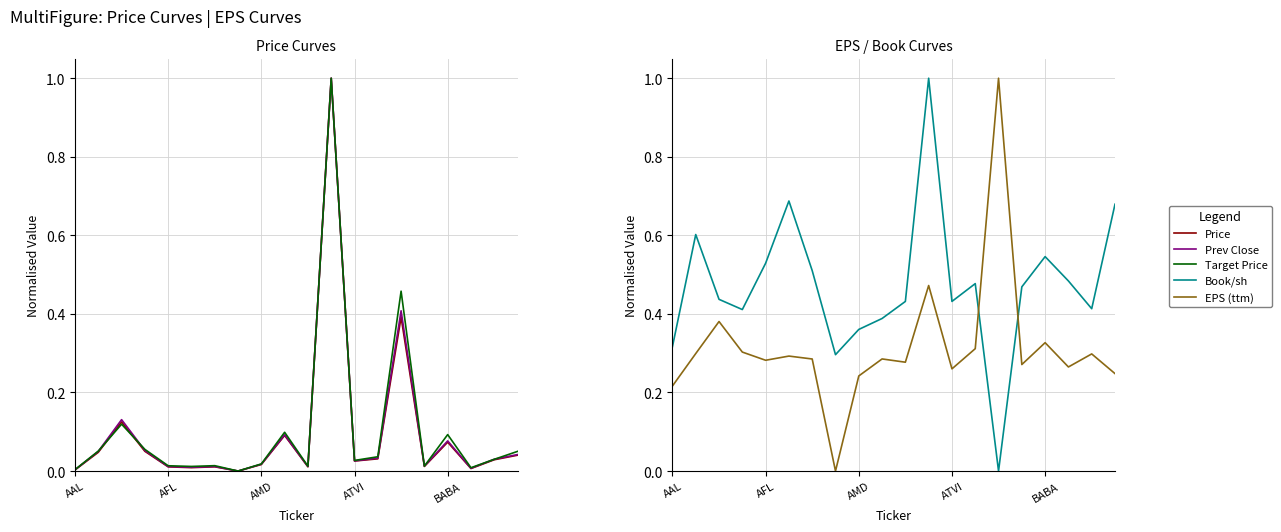

At which label is Prev Close closest to 0?

7